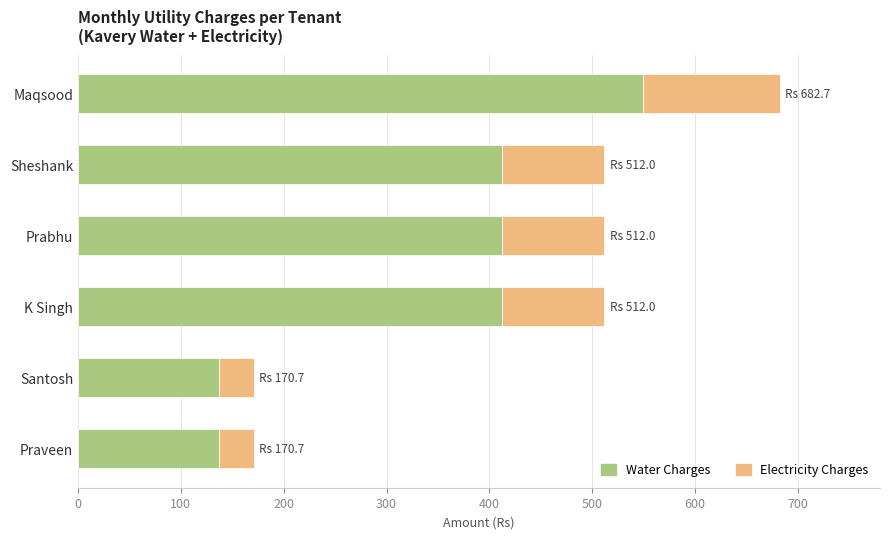

What is the lowest value of the Water Charges series?

137.3